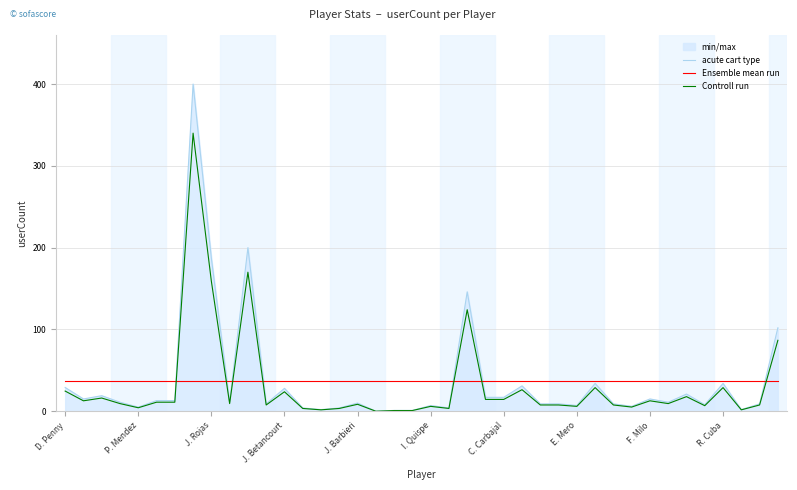

How many series are shown in this chart?

3